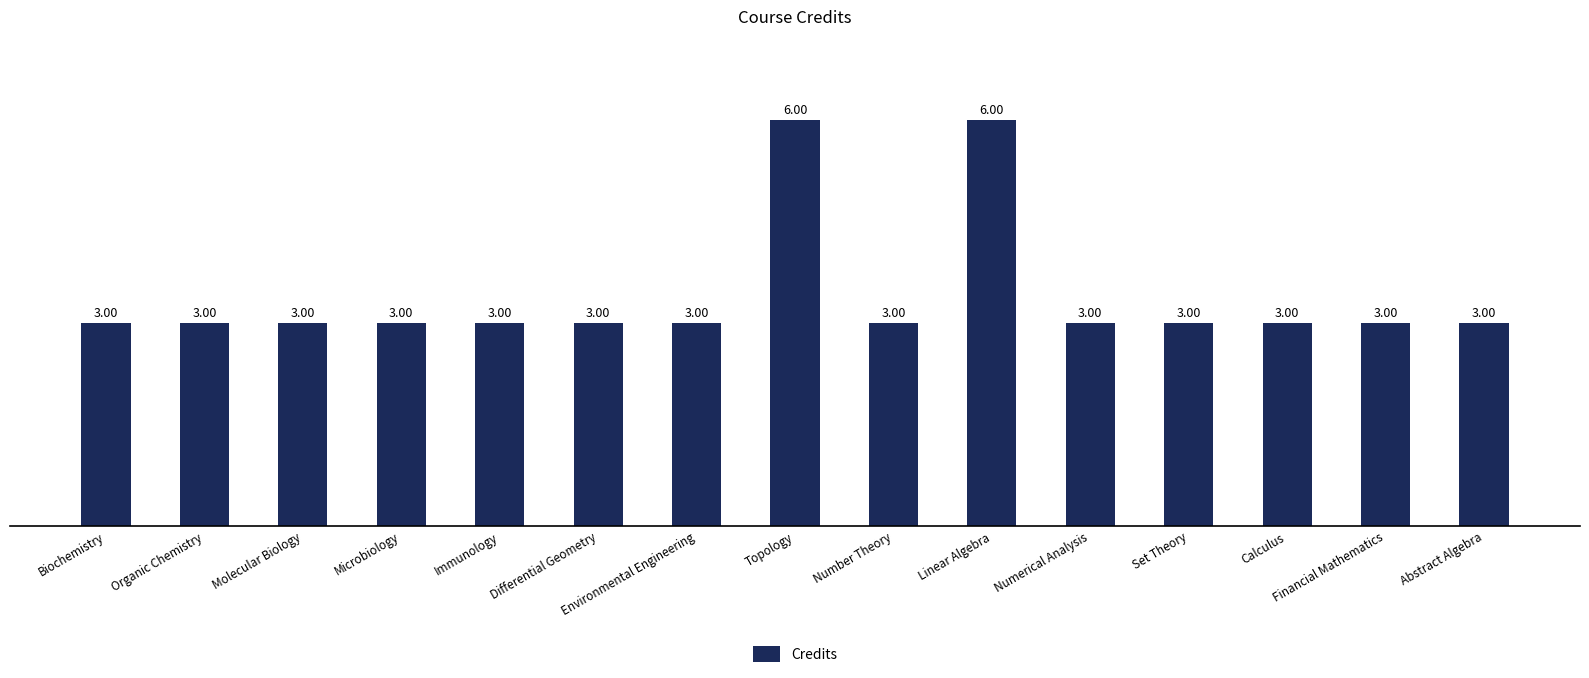

Approximately how many times larger is the value at Set Theory compared to Calculus?

1.0